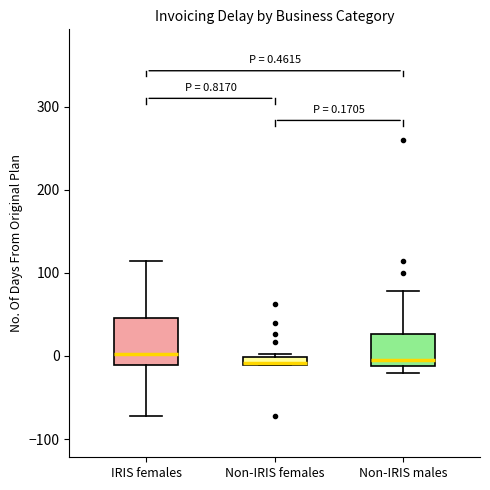

Which box is the tallest, from its lower edge to its upper edge?

IRIS females